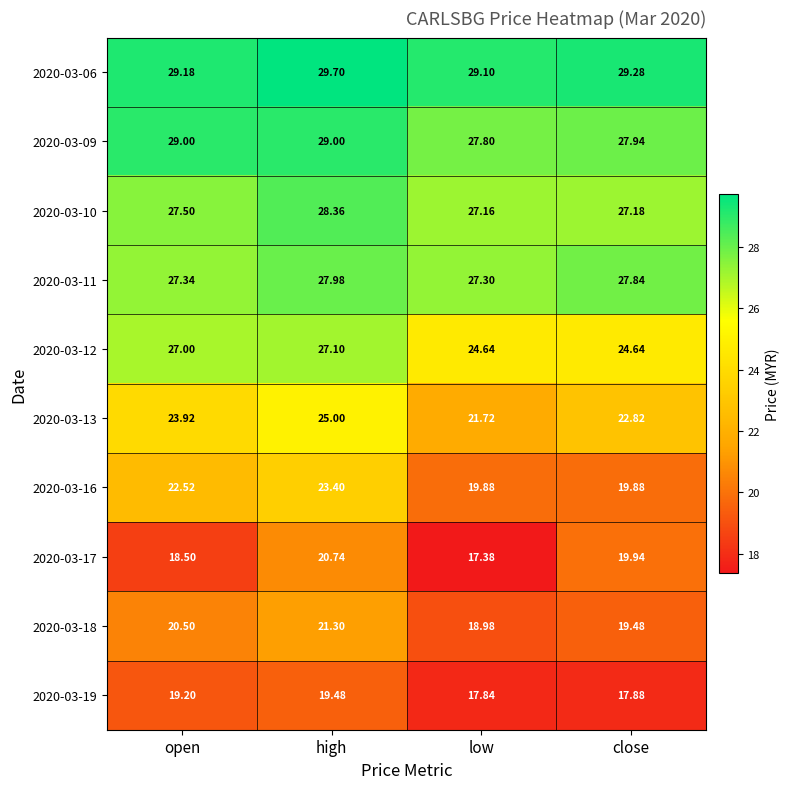

Which series has the widest spread of values?

2020-03-16